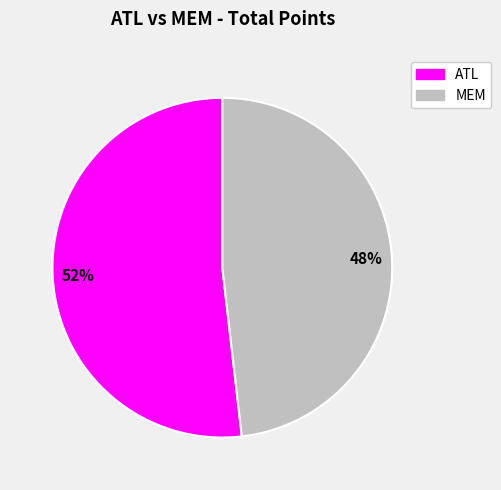

What is the largest slice in the pie chart?

ATL